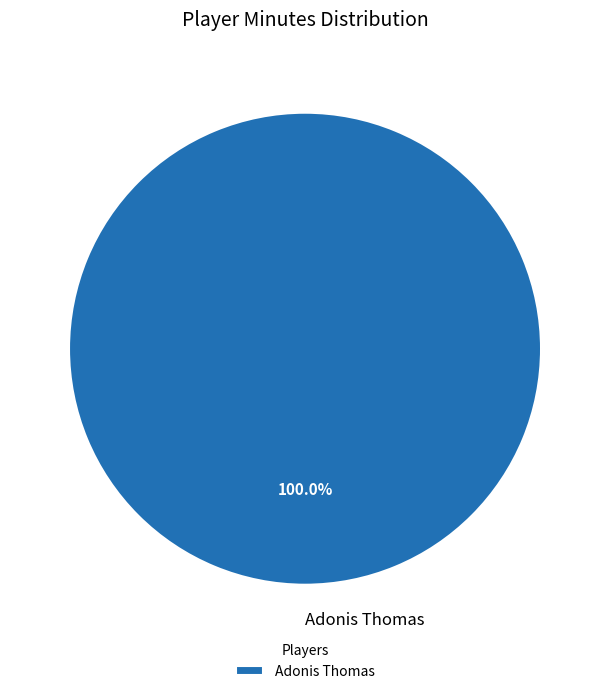

Is there any slice that represents more than half of the pie?

Yes